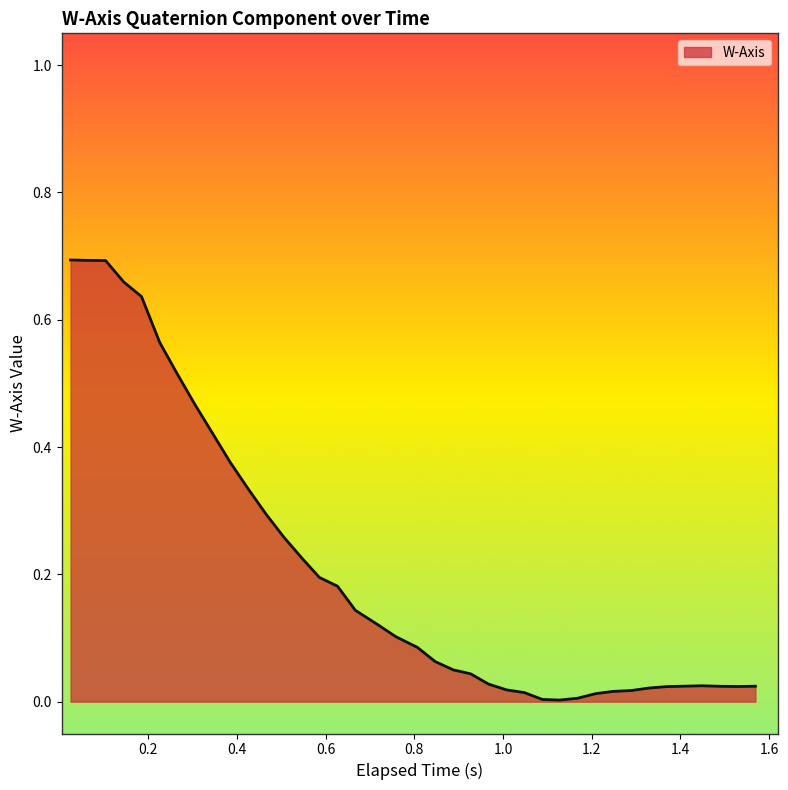

True or false: there are more than 1 points higher than both neighbors.

False